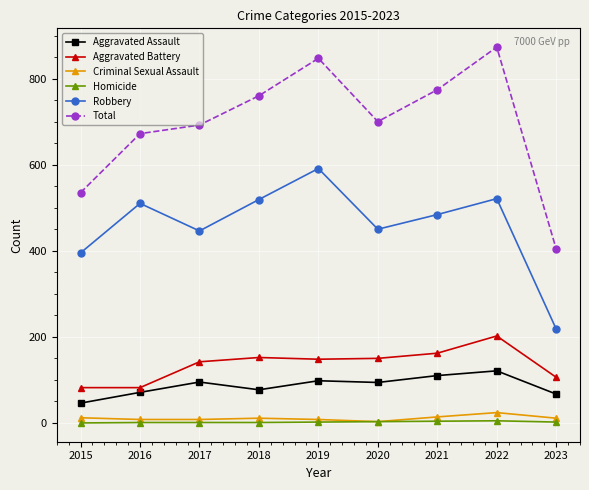

True or false: Robbery has a value of 218 at 2023.

True